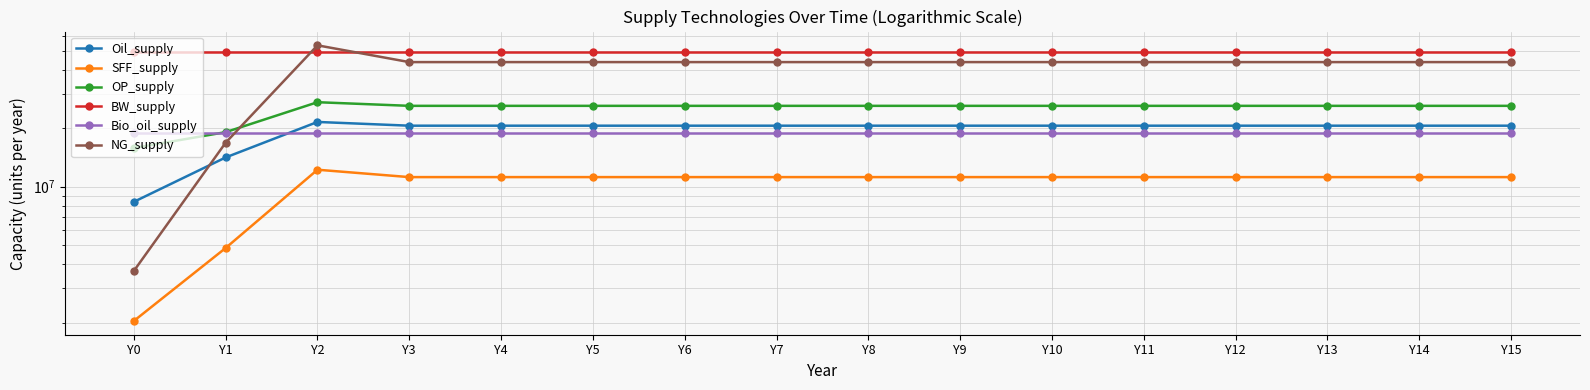

What are all the series names shown in the legend?

Oil_supply, SFF_supply, OP_supply, BW_supply, Bio_oil_supply, NG_supply